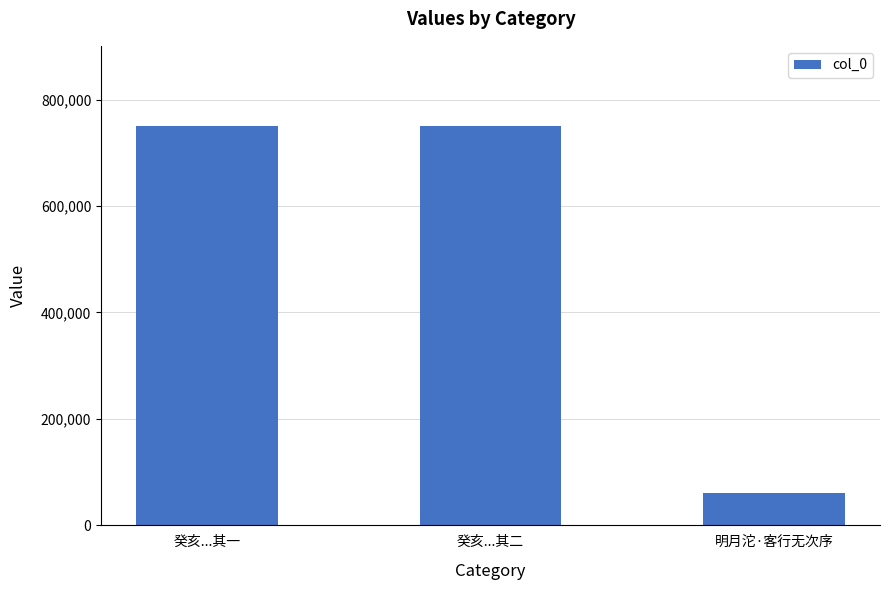

What is the minimum value shown in the chart?

60036